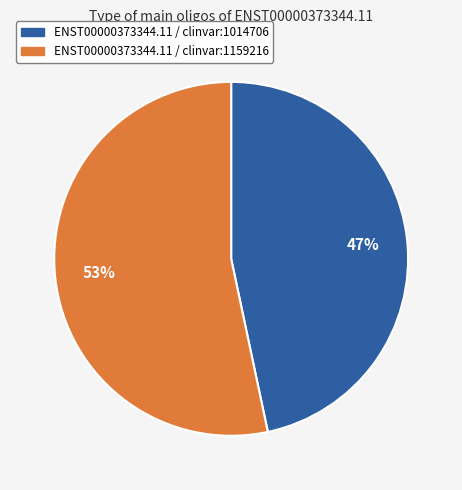

Count the number of slices in the pie.

2